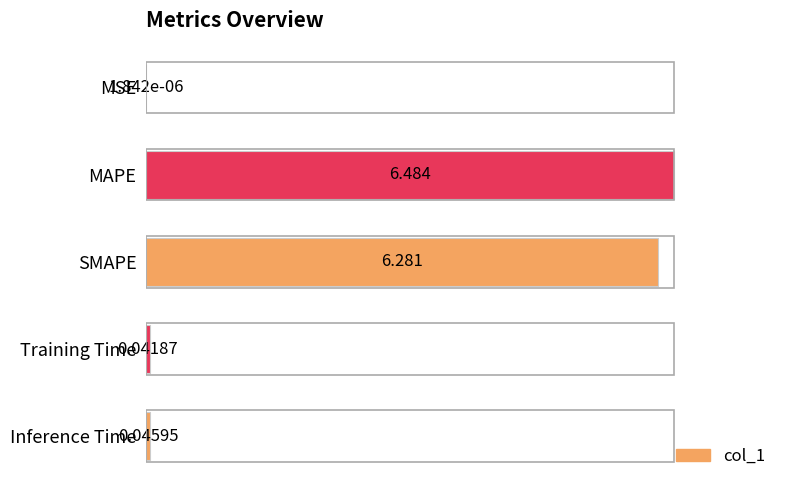

Where is the data nearest to the value 50?

SMAPE